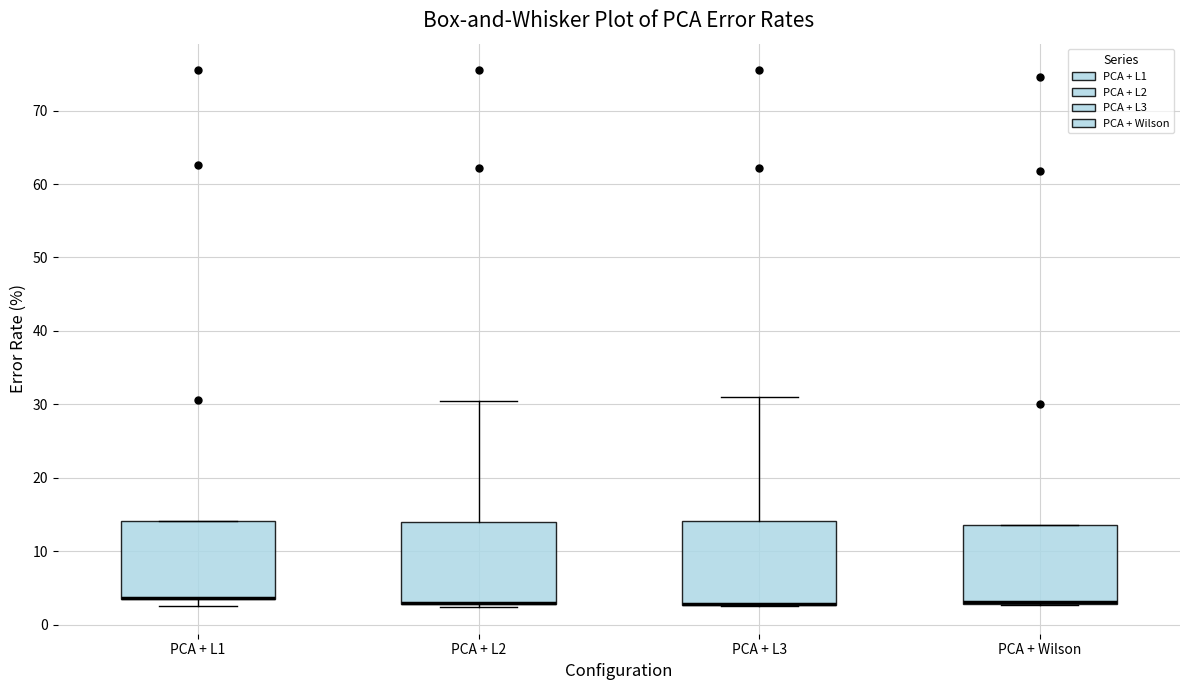

Reading left to right, transcribe this box plot: for each box, give where its median line is, the range the box spans, and where its two whiskers end, as read against the y-axis. The values are not printed on the chart, so give them approximately, as read against the axis.

PCA + L1: median 4 (drawn on the box's lower edge), box 3 to 14, whiskers 3 (just below the box's lower edge) to 14
PCA + L2: median 3 (drawn on the box's lower edge), box 3 to 14, whiskers 2 to 30
PCA + L3: median 3 (drawn on the box's lower edge), box 3 to 14, whiskers 2 to 31
PCA + Wilson: median 3 (drawn on the box's lower edge), box 3 to 14, whiskers 3 to 14